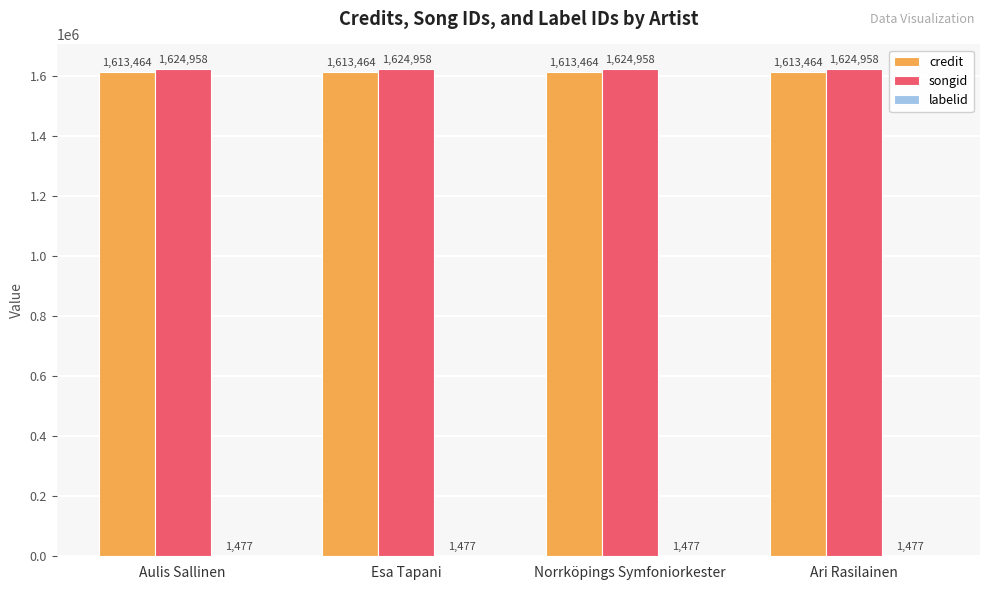

What value does the songid series have at Ari Rasilainen?

1624958